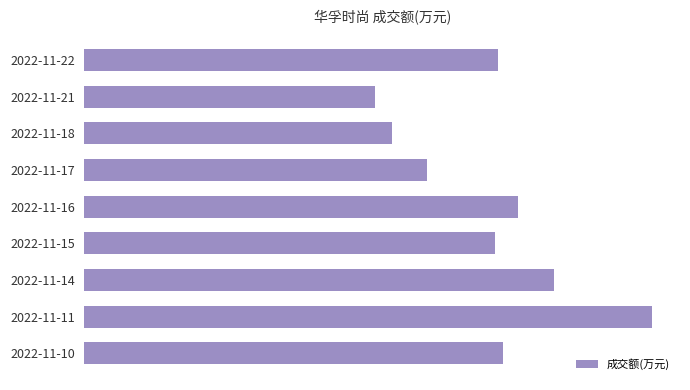

Which category has the lowest value across all series?

2022-11-21